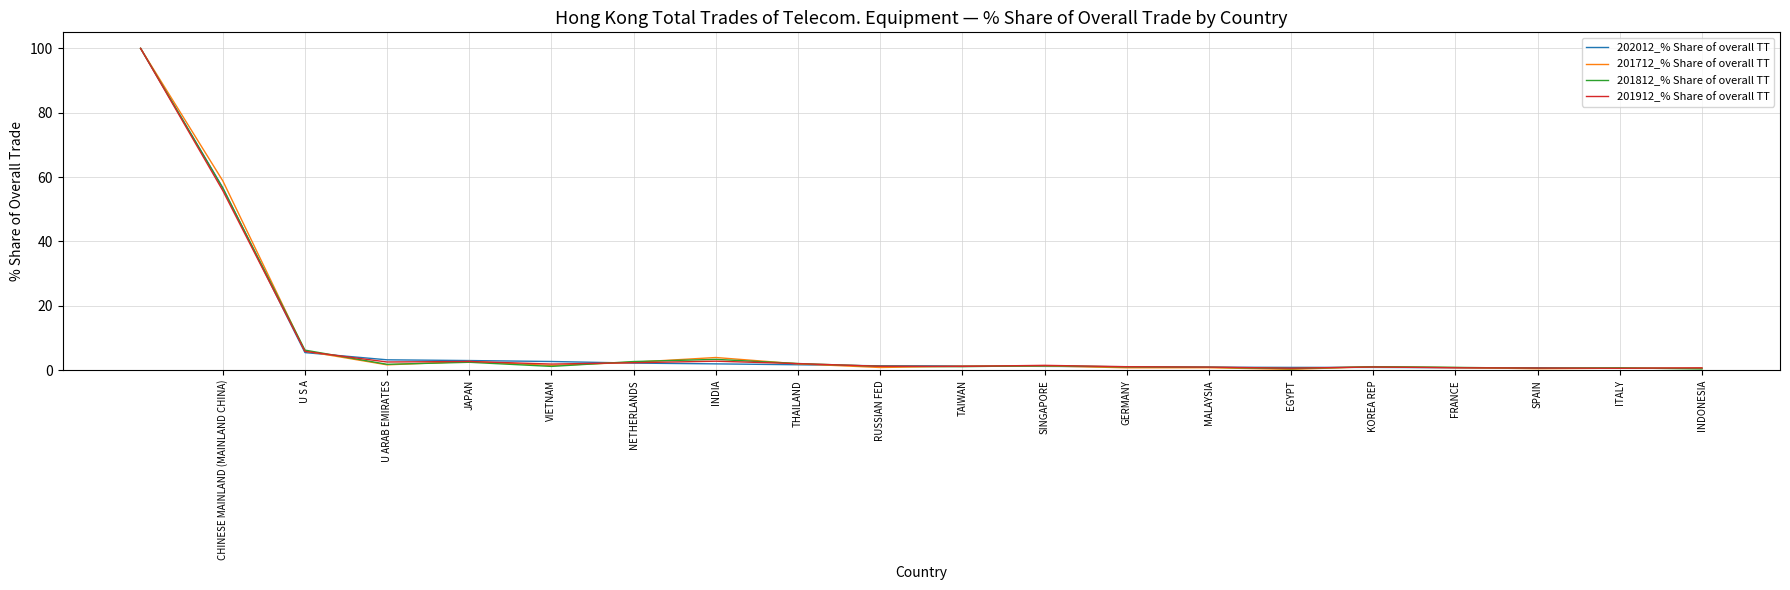

What is the highest value of the 202012_% Share of overall TT series?

100.0